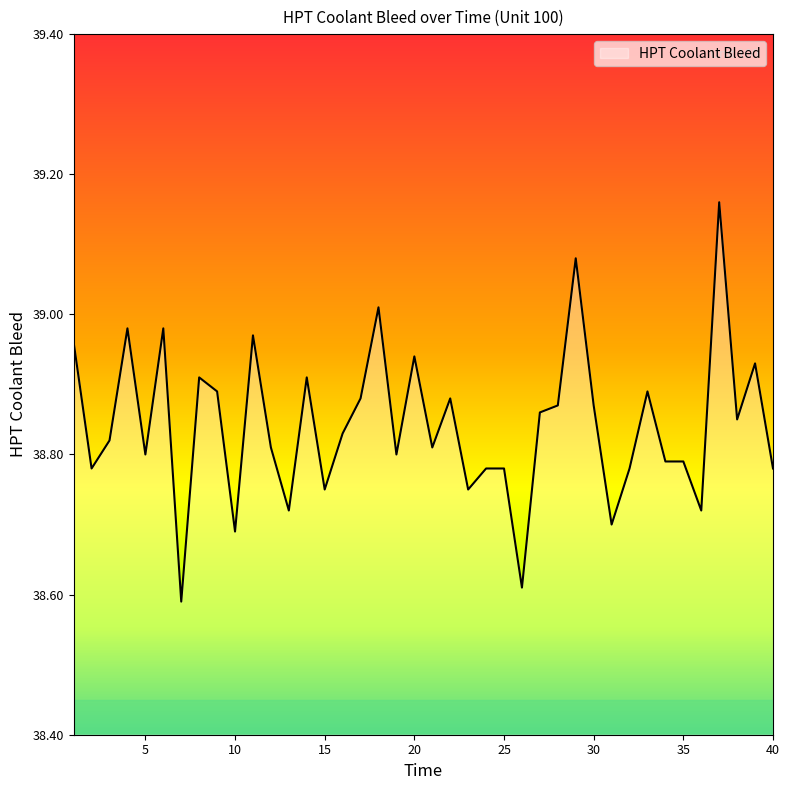

What is the smallest value displayed?

38.6